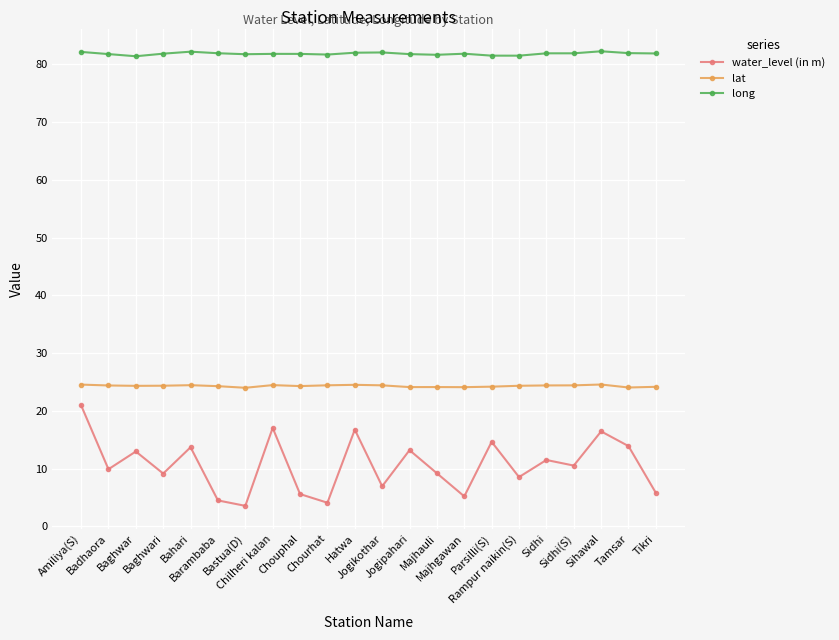

True or false: long has more than 1 interior local peaks.

True